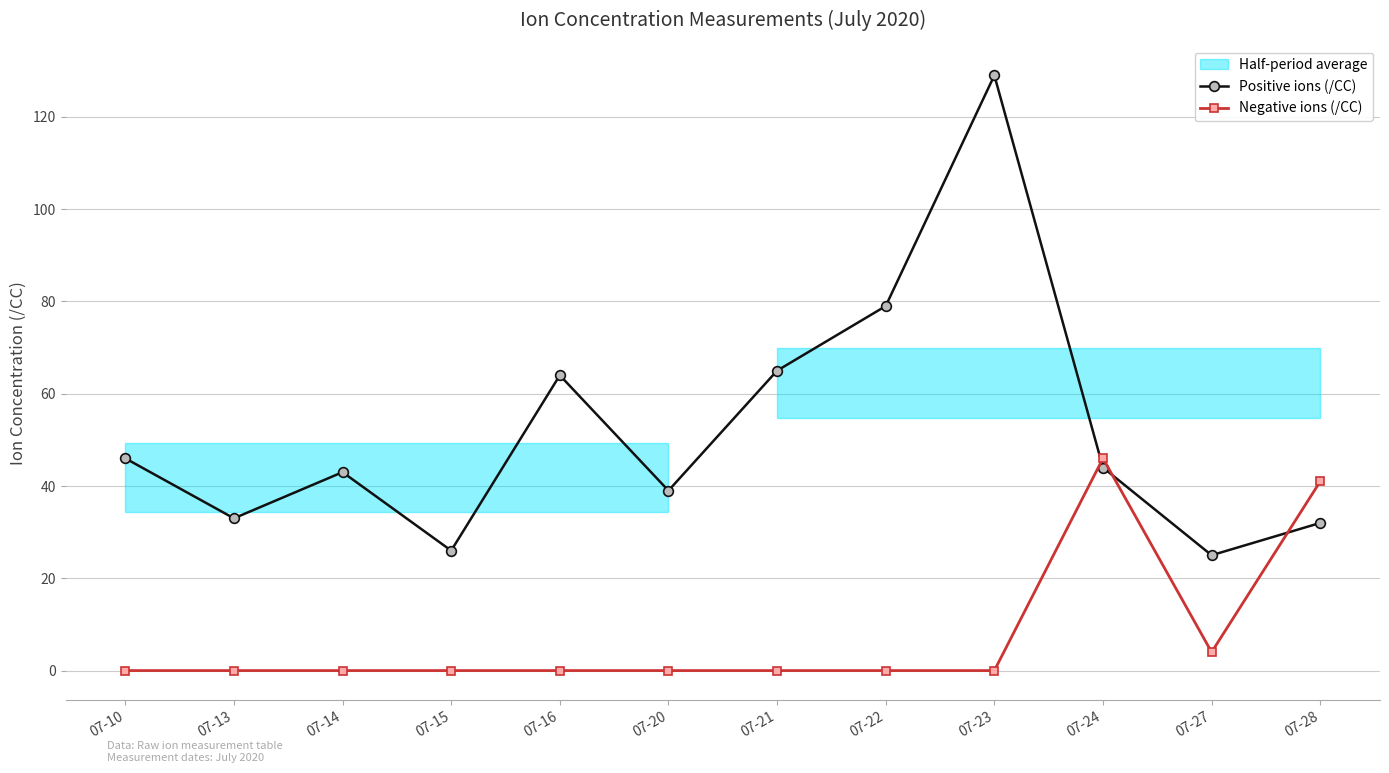

How many values in the Positive ions (/CC) series are below 44?

6